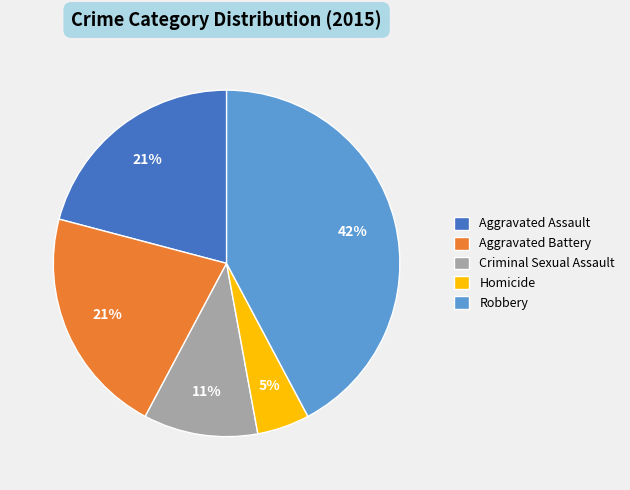

Which category has the smallest portion of the pie?

Homicide